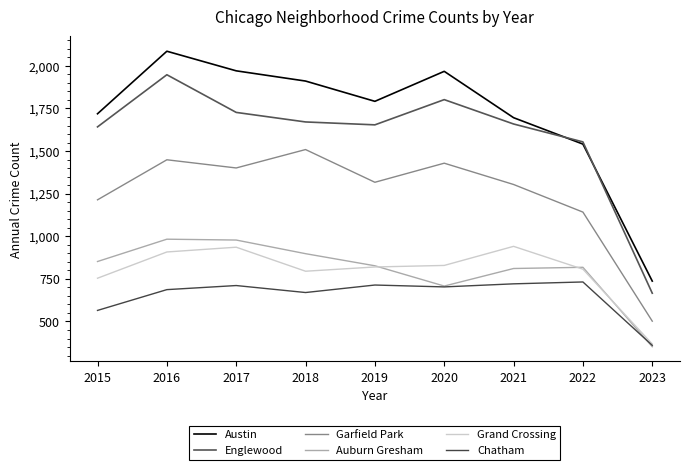

The value of Englewood at 2021 is 2242. True or false?

False